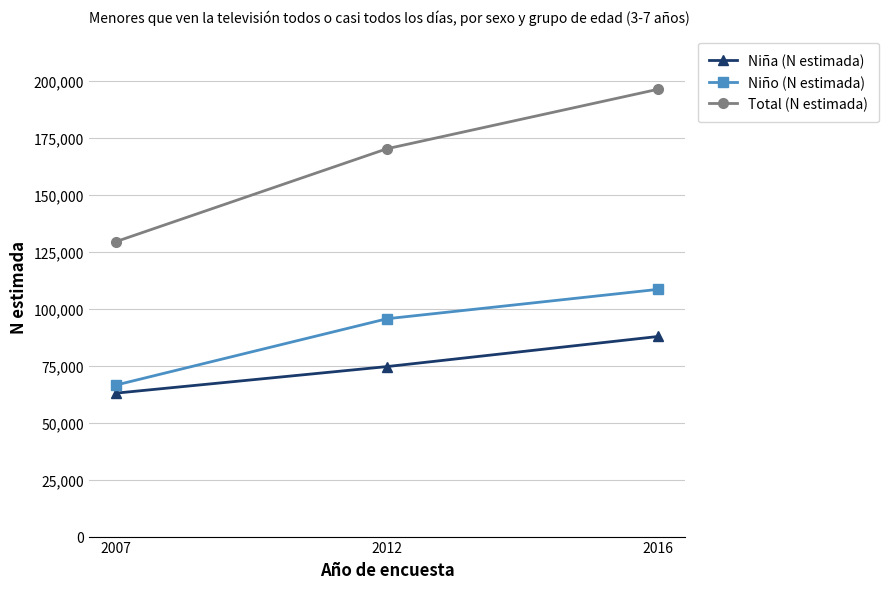

Reading left to right, list all the values displayed in this chart.

Niña (N estimada): 2007=62990	2012=74655	2016=87870
Niño (N estimada): 2007=66536	2012=95666	2016=108567
Total (N estimada): 2007=129526	2012=170321	2016=196436